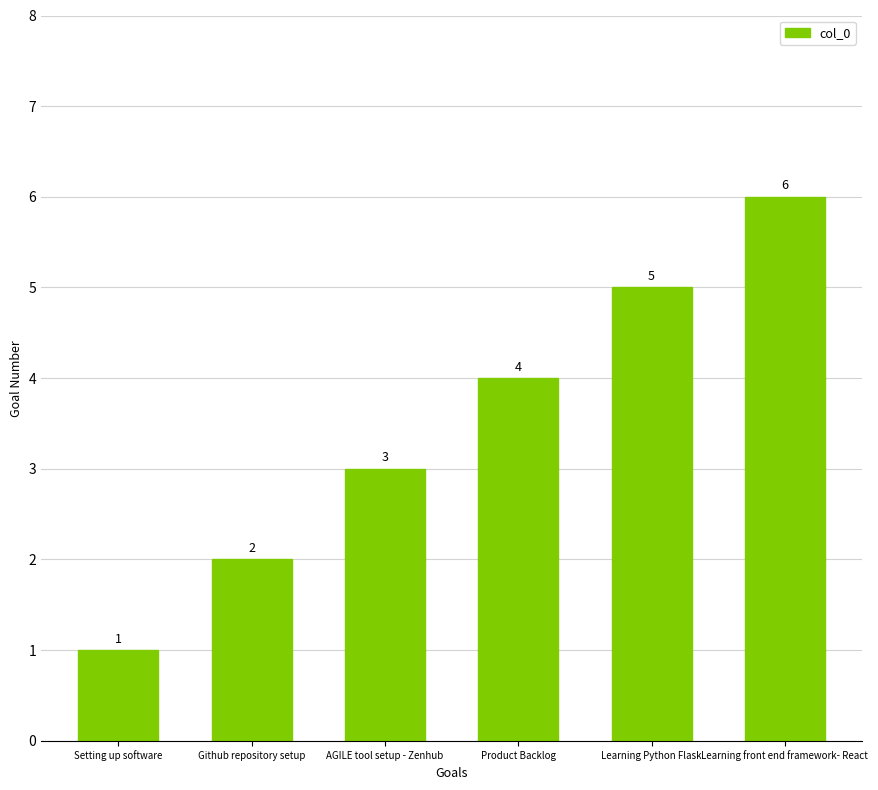

What is the label of the 5th bar from the left?

Learning Python Flask